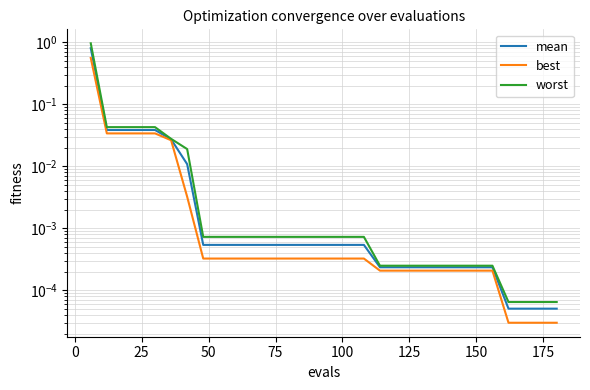

What is the difference between the maximum and minimum values in the best series?

0.6